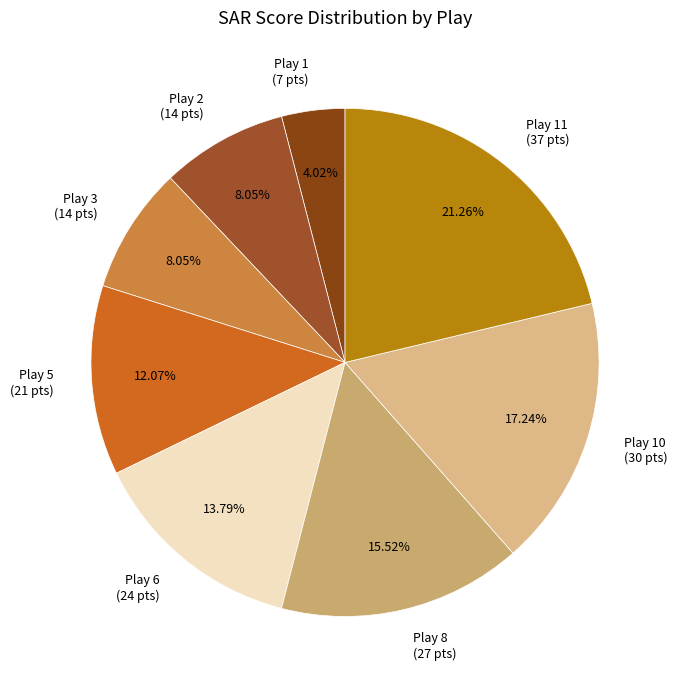

Is there any slice that represents more than half of the pie?

No